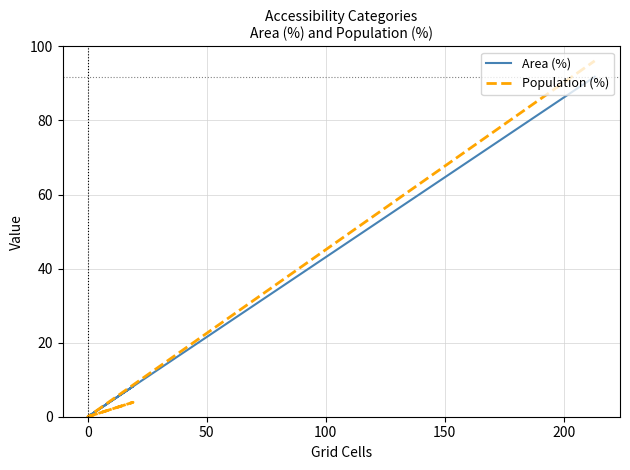

How many values in Population (%) are above zero?

2